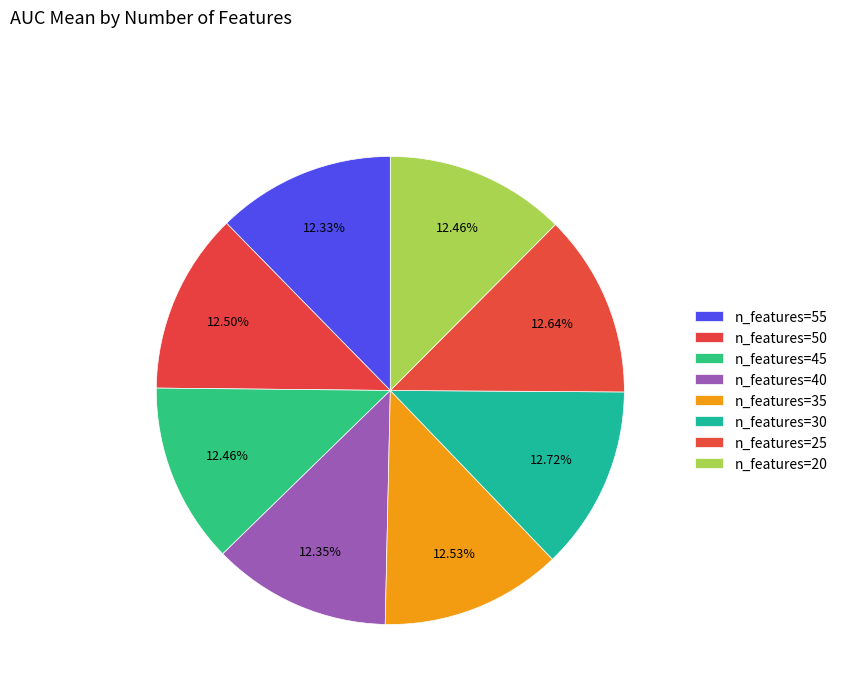

How many segments does this pie chart have?

8